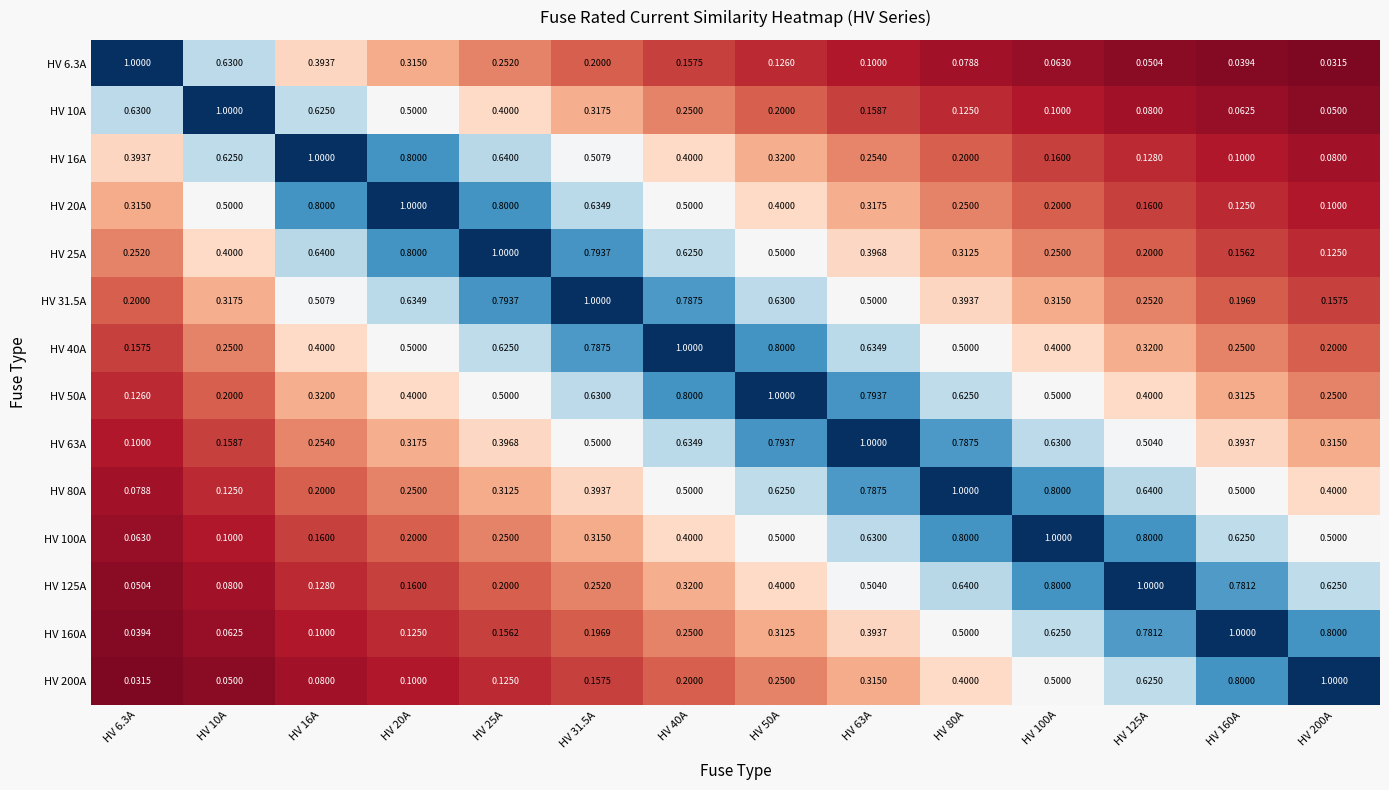

What is the difference between the highest and lowest values at HV 16A?

0.9